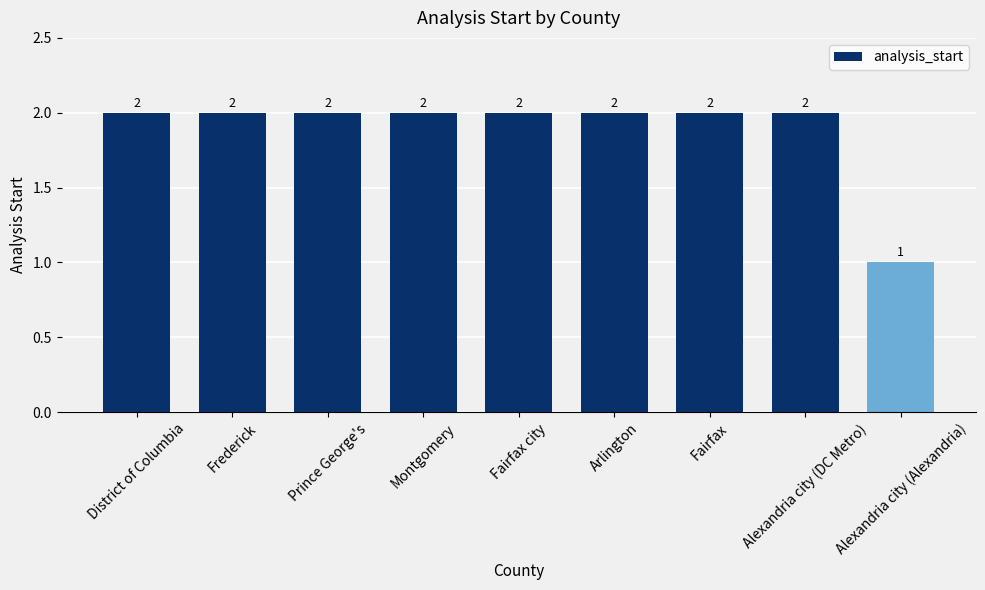

Reading left to right, what are all the values shown in this chart?

2	2	2	2	2	2	2	2	1